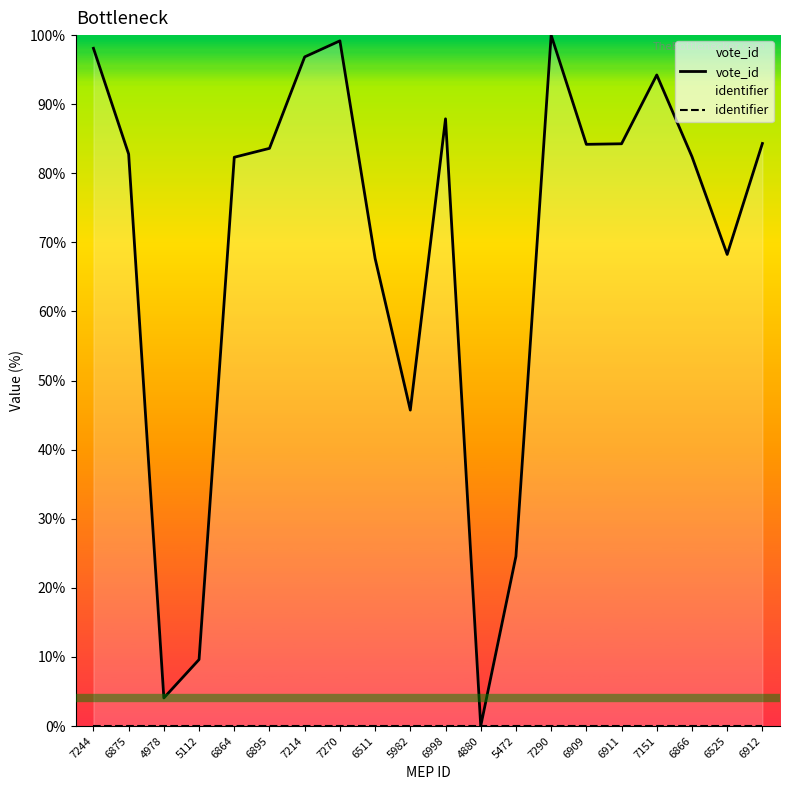

At which label does identifier reach its peak?

7244